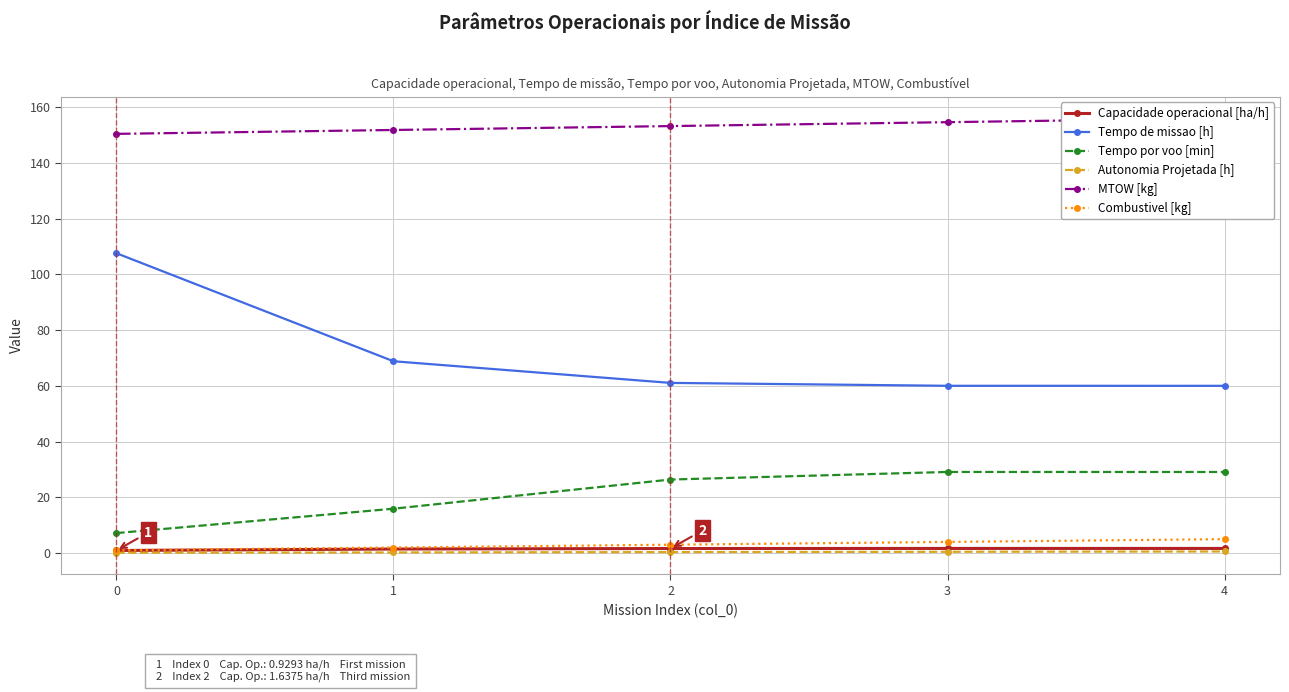

Which series has the widest spread of values?

Tempo de missao [h]